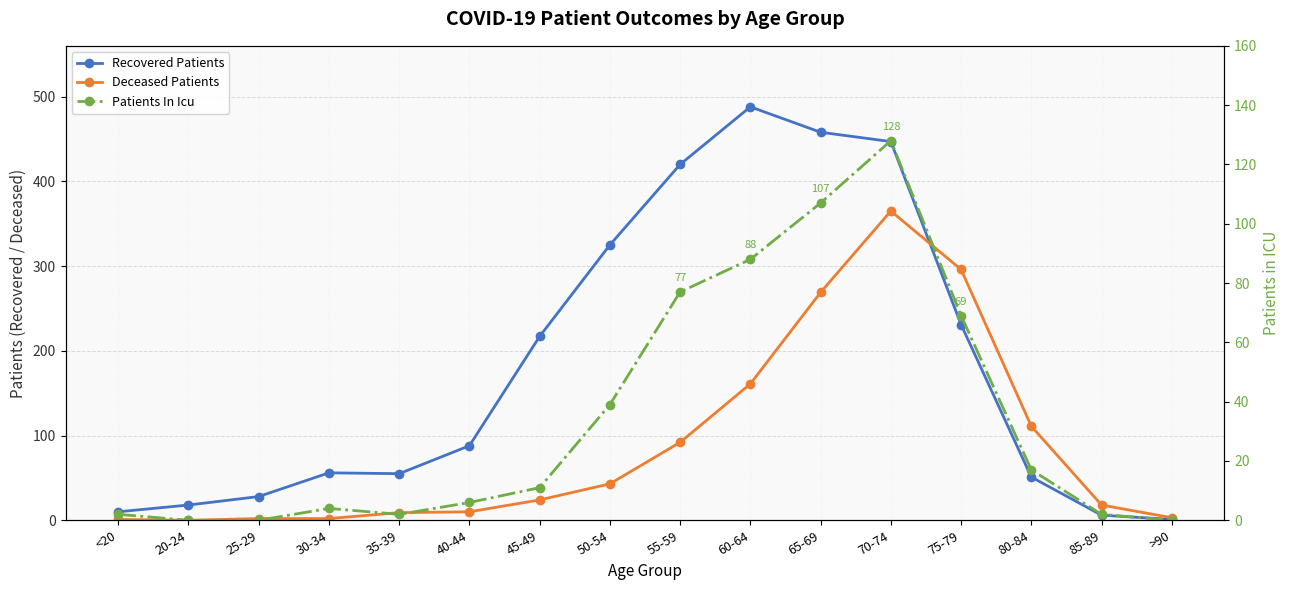

Reading right to left, what are all the values shown in this chart?

Recovered Patients: >90=1	85-89=6	80-84=51	75-79=231	70-74=447	65-69=458	60-64=488	55-59=420	50-54=325	45-49=217	40-44=88	35-39=55	30-34=56	25-29=28	20-24=18	<20=10
Deceased Patients: >90=3	85-89=18	80-84=111	75-79=296	70-74=365	65-69=269	60-64=161	55-59=92	50-54=43	45-49=24	40-44=10	35-39=9	30-34=2	25-29=2	20-24=0	<20=1
Patients In Icu: >90=0	85-89=2	80-84=17	75-79=69	70-74=128	65-69=107	60-64=88	55-59=77	50-54=39	45-49=11	40-44=6	35-39=2	30-34=4	25-29=0	20-24=0	<20=2